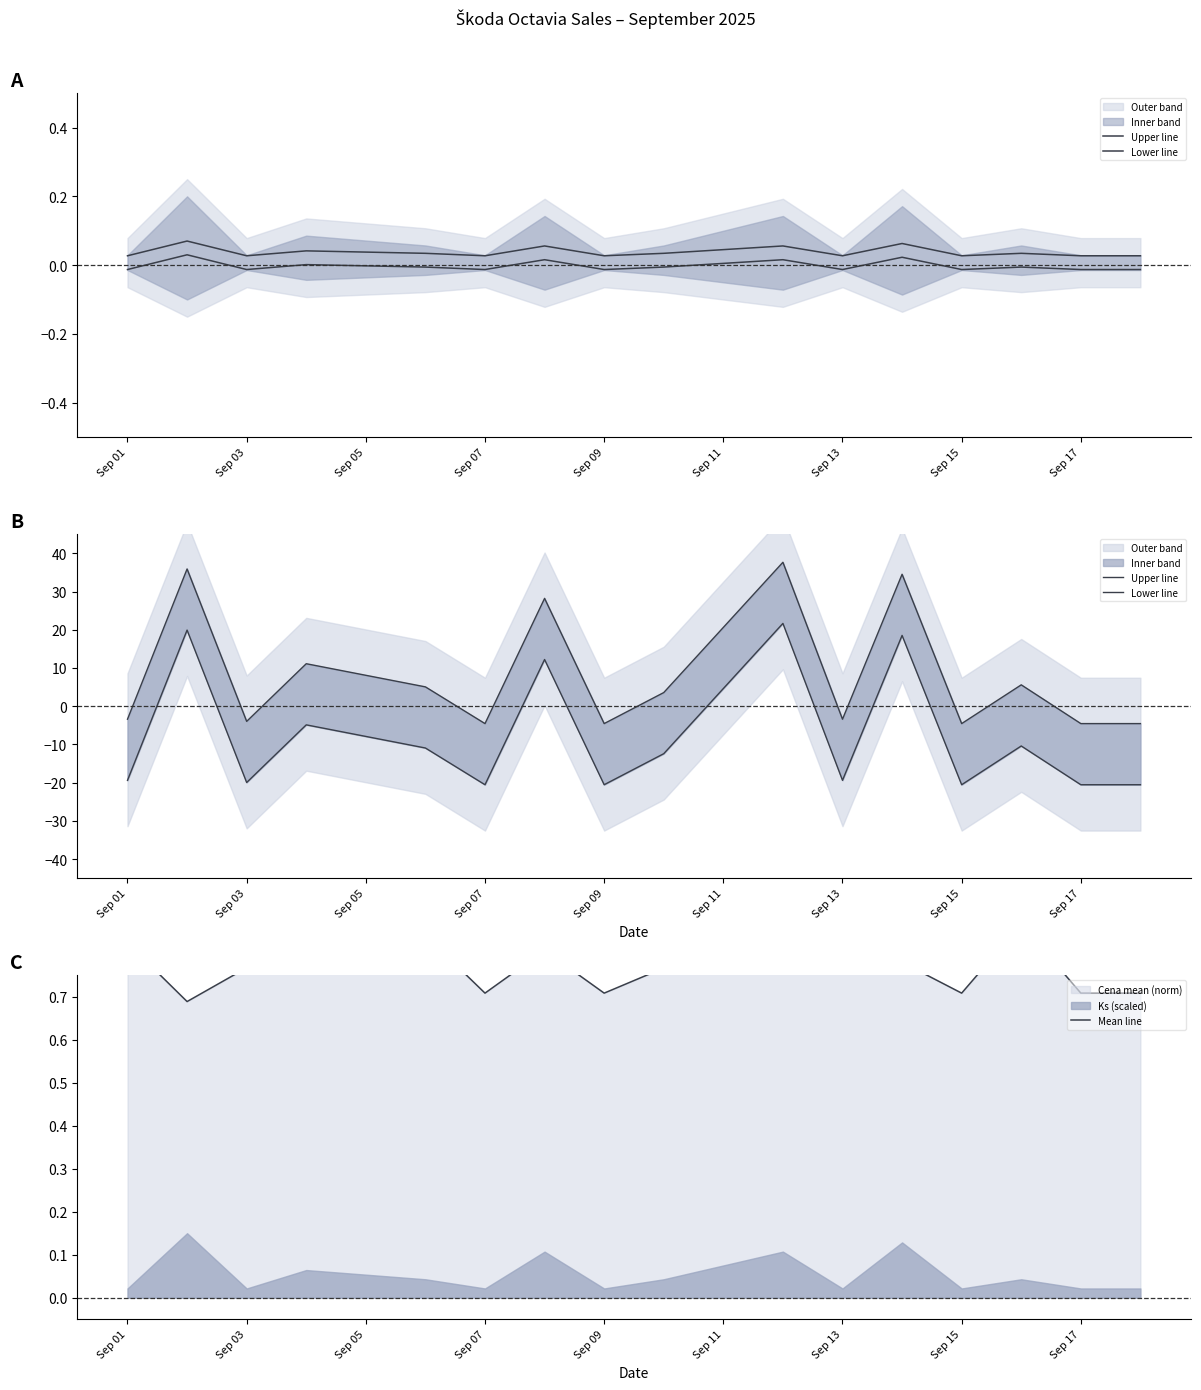

How many Mean line values are between 0 and 1?

16